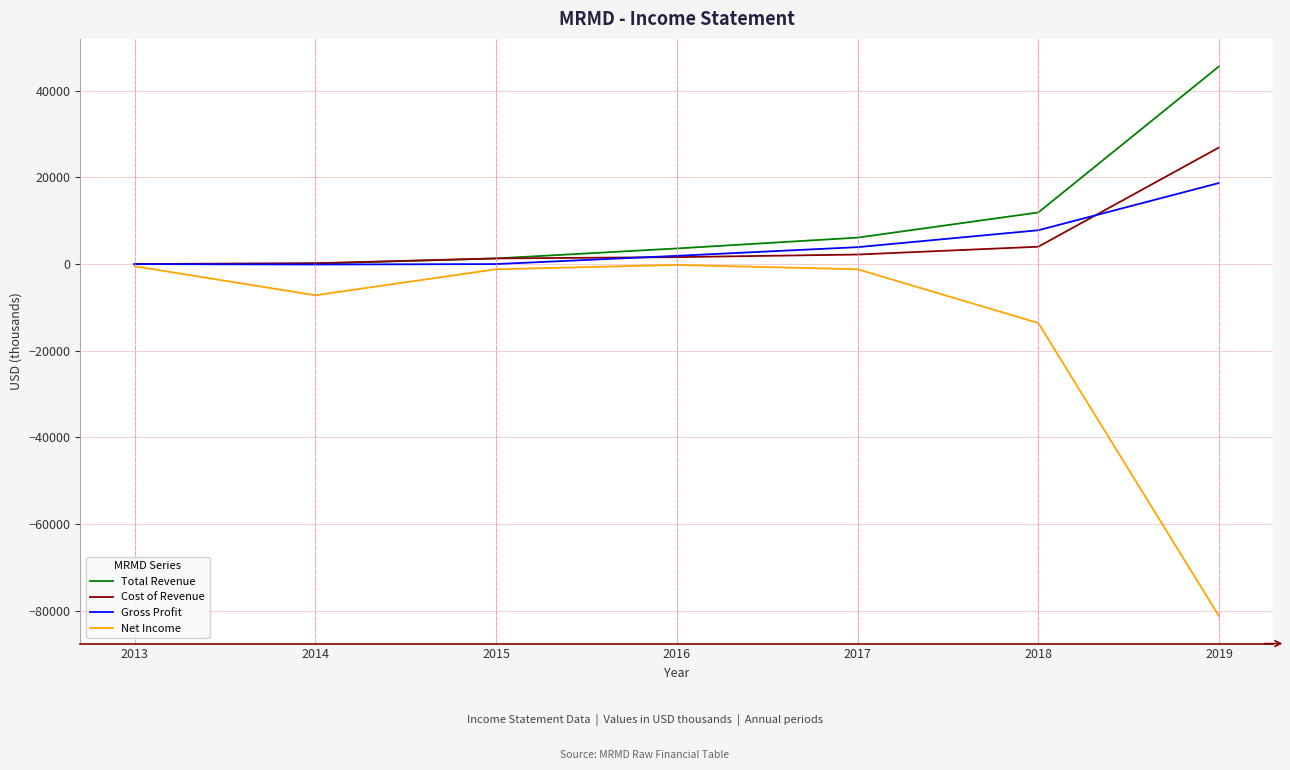

Where is the first local minimum for Net Income?

2014